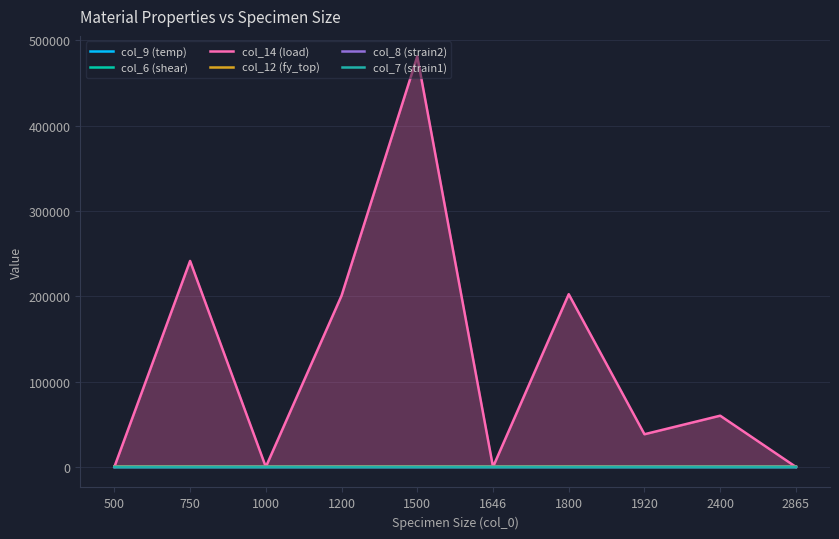

The col_6 (shear) series shows 9.8 at 1500. True or false?

True